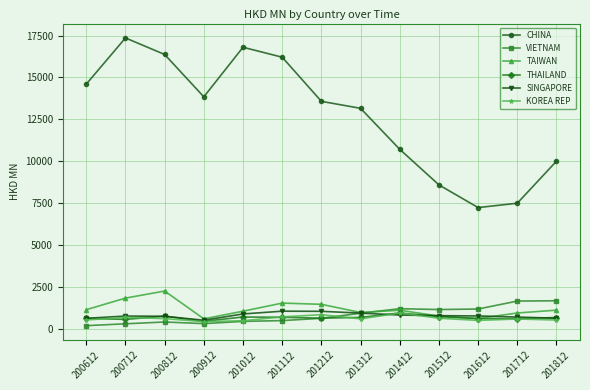

Is the value of VIETNAM at 201012 greater than the value of TAIWAN at 200812?

No